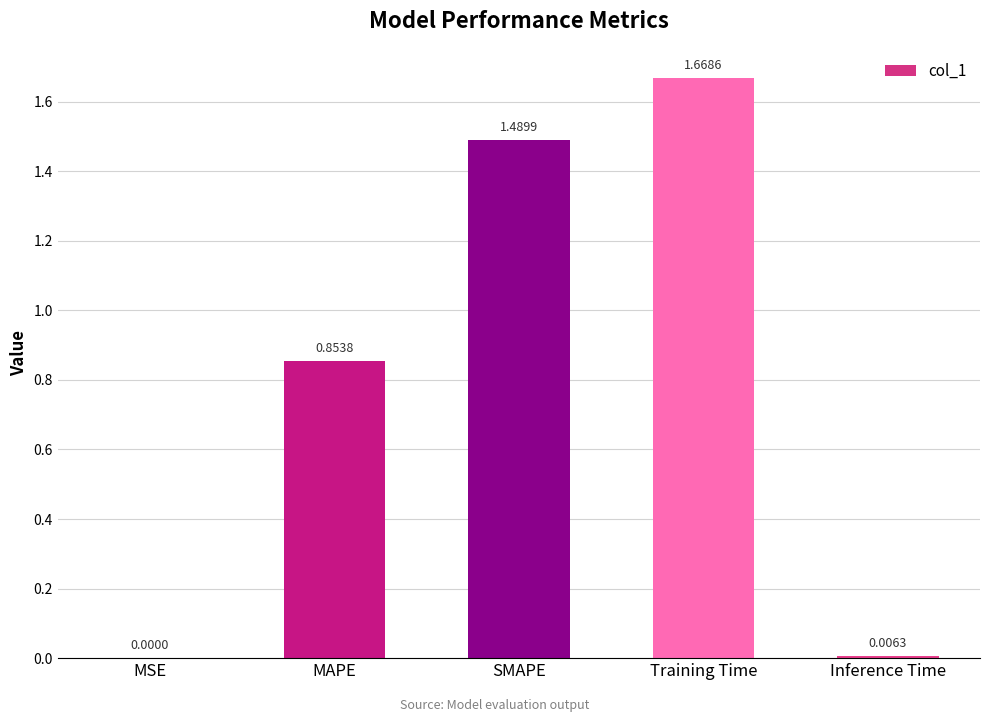

Where is the data nearest to the value 0?

MSE